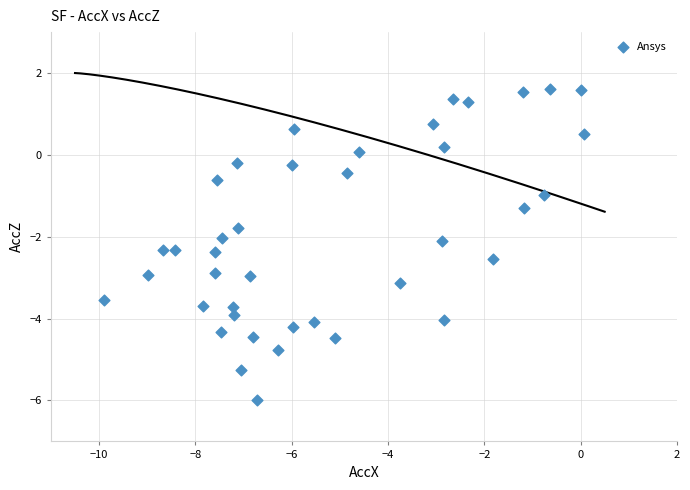

What is the range of X values (max minus min)?

10.0